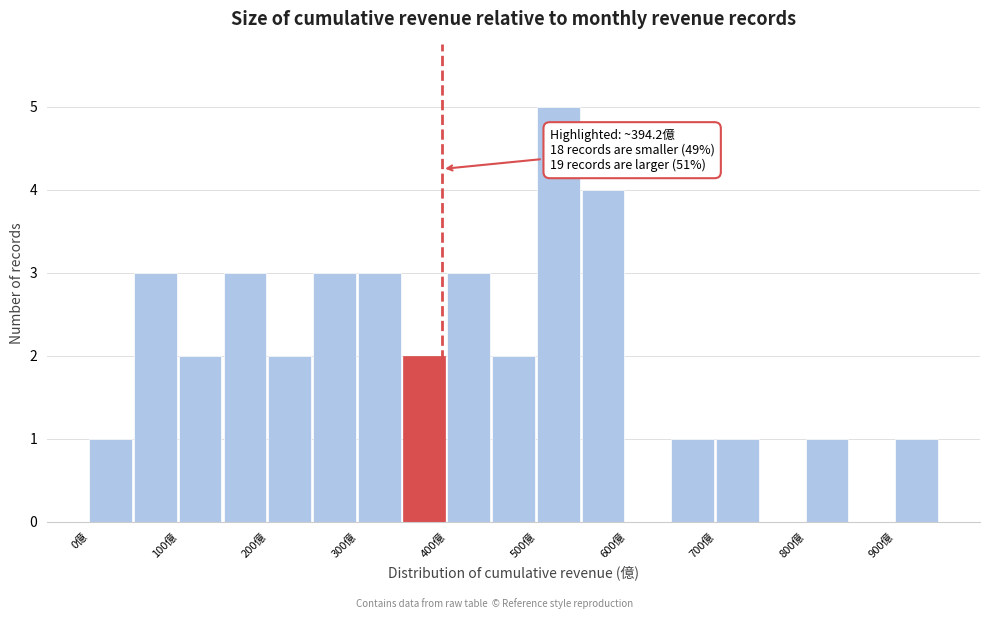

Over which range of the x-axis is the bar tallest?

500 to 550